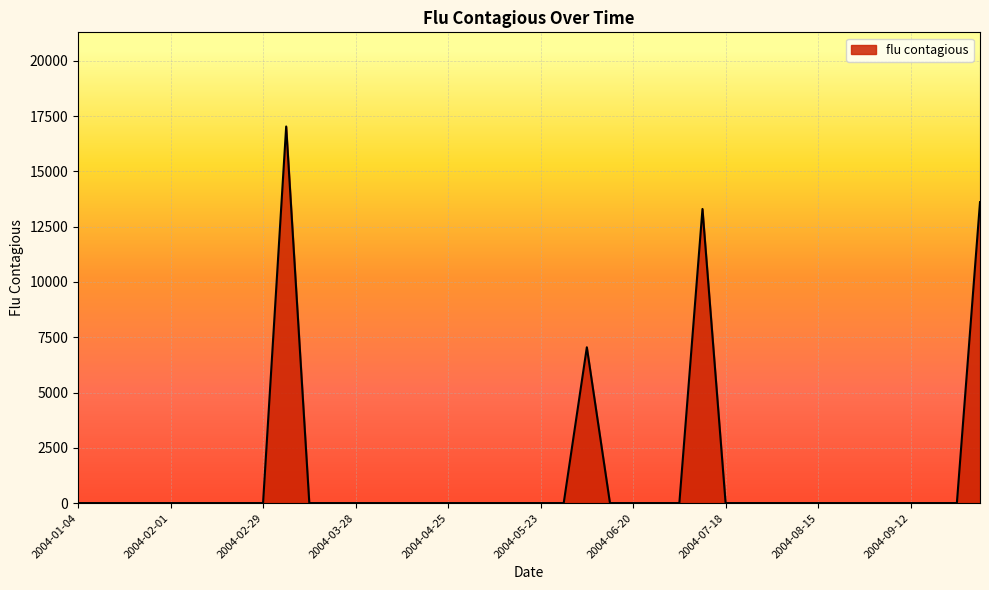

What is the average value?

1274.5